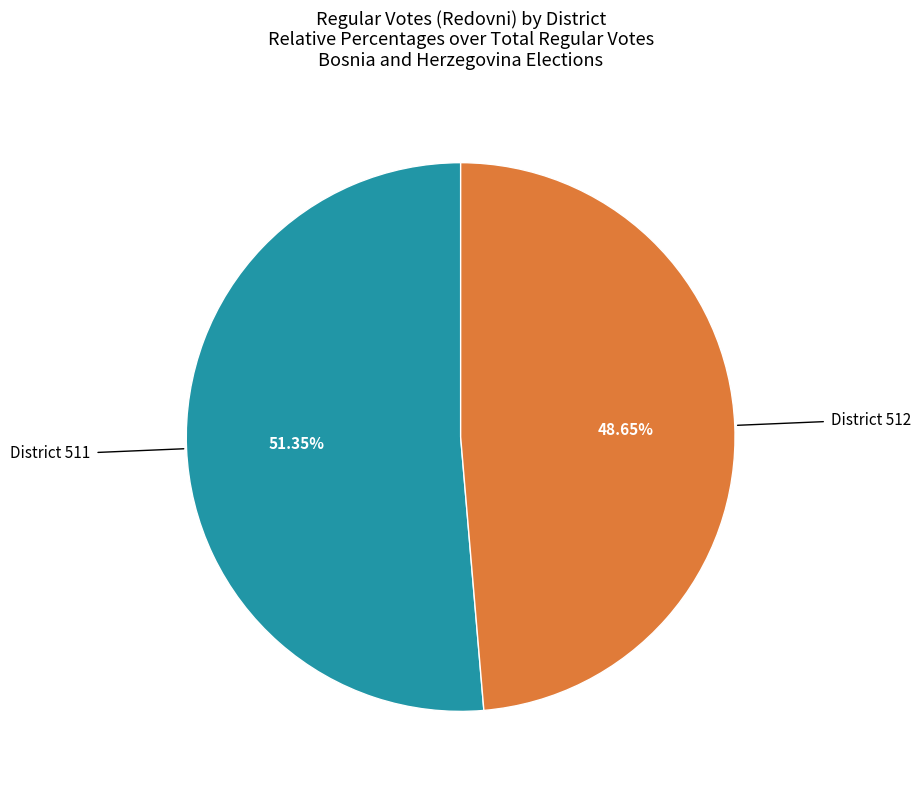

Is there a majority slice in this chart?

Yes